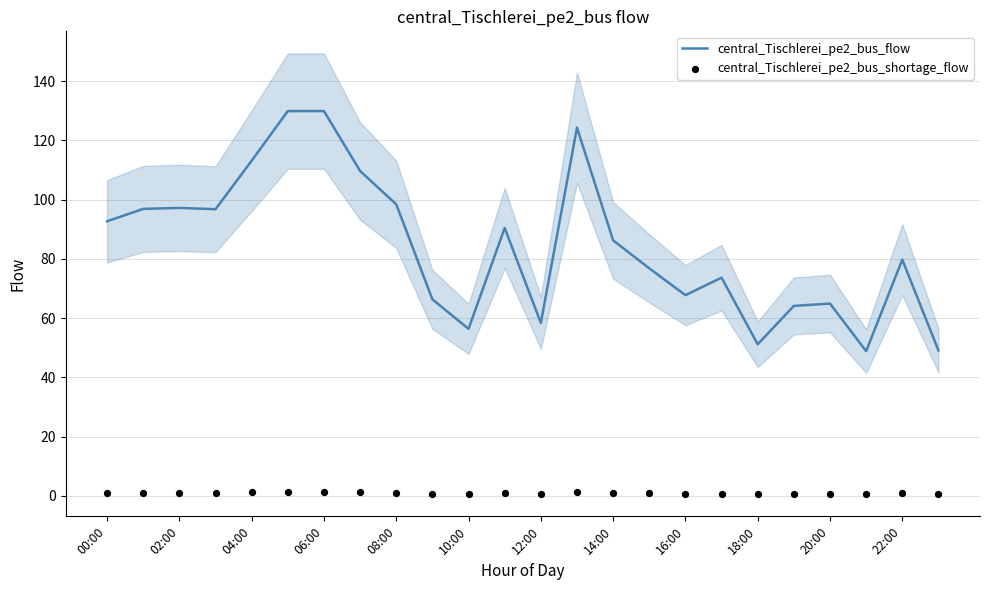

What is the total value across all series at 19?

64.8